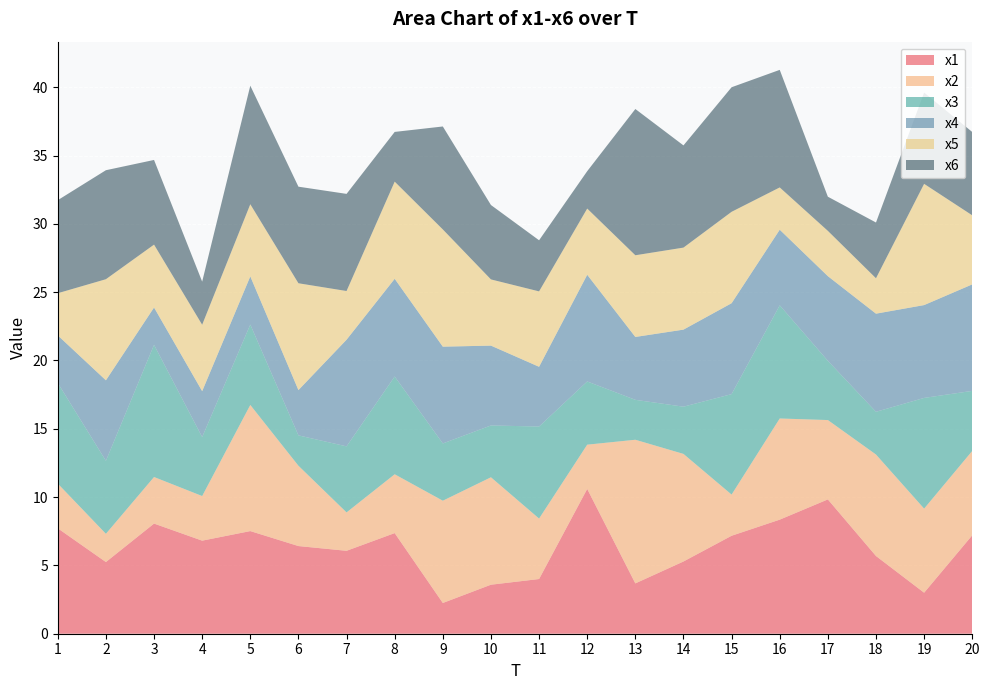

Reading left to right, transcribe all the data shown in this chart.

x1: 1=7.7	2=5.2	3=8.1	4=6.8	5=7.5	6=6.4	7=6.1	8=7.4	9=2.3	10=3.6	11=4.0	12=10.6	13=3.7	14=5.3	15=7.2	16=8.4	17=9.8	18=5.7	19=3.0	20=7.2
x2: 1=3.3	2=2.1	3=3.4	4=3.3	5=9.2	6=5.9	7=2.8	8=4.3	9=7.5	10=7.9	11=4.4	12=3.2	13=10.5	14=7.9	15=3.0	16=7.4	17=5.8	18=7.4	19=6.2	20=6.2
x3: 1=7.4	2=5.3	3=9.7	4=4.3	5=5.9	6=2.2	7=4.8	8=7.2	9=4.2	10=3.8	11=6.7	12=4.6	13=2.9	14=3.5	15=7.4	16=8.3	17=4.3	18=3.1	19=8.1	20=4.4
x4: 1=3.5	2=5.9	3=2.7	4=3.4	5=3.5	6=3.3	7=7.8	8=7.2	9=7.1	10=5.8	11=4.4	12=7.8	13=4.6	14=5.6	15=6.7	16=5.5	17=6.2	18=7.2	19=6.8	20=7.8
x5: 1=3.1	2=7.4	3=4.6	4=4.9	5=5.3	6=7.8	7=3.6	8=7.1	9=8.6	10=4.8	11=5.5	12=4.8	13=6.0	14=6.0	15=6.7	16=3.1	17=3.3	18=2.6	19=8.9	20=5.1
x6: 1=6.8	2=8.0	3=6.2	4=3.2	5=8.7	6=7.1	7=7.1	8=3.6	9=7.5	10=5.4	11=3.7	12=2.7	13=10.7	14=7.5	15=9.1	16=8.6	17=2.5	18=4.1	19=6.7	20=6.1